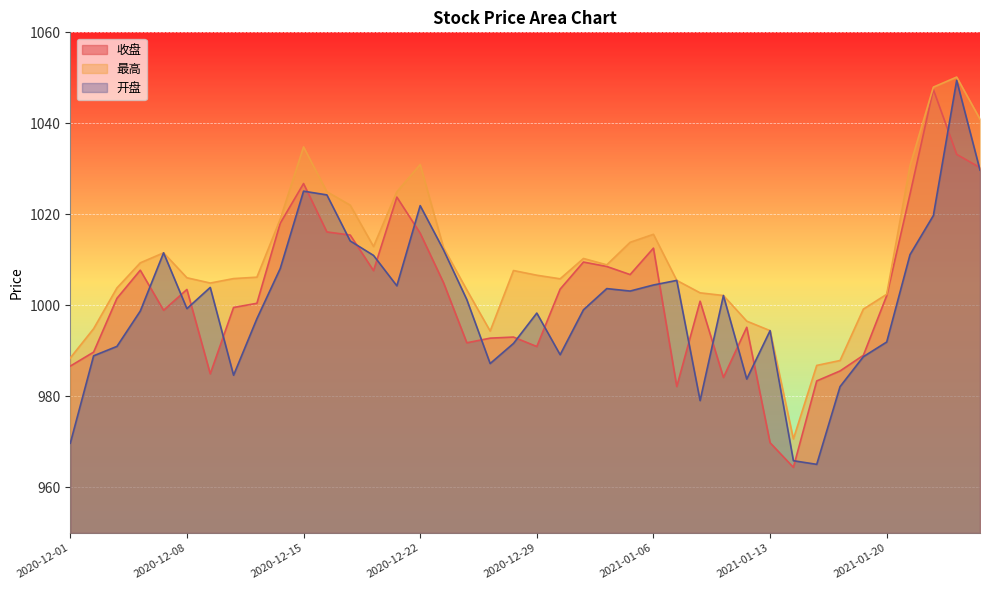

What is the difference between the second highest and second lowest values in the 收盘 series?

63.4